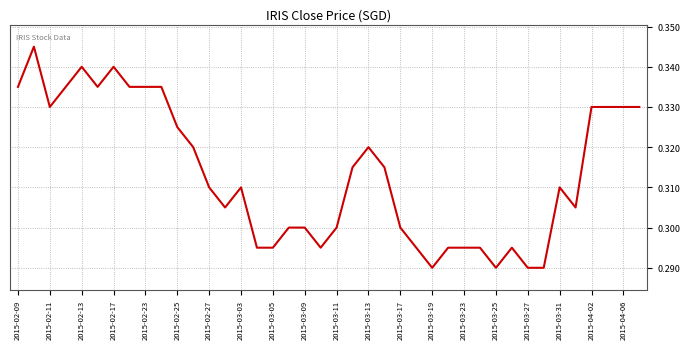

Is it true that the value at 2015-02-17 is 0.5?

False